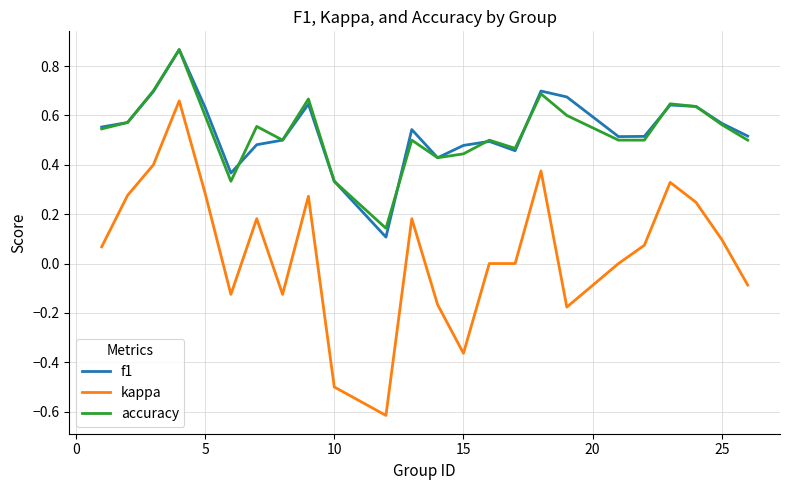

What is the minimum value shown in the chart?

-0.6